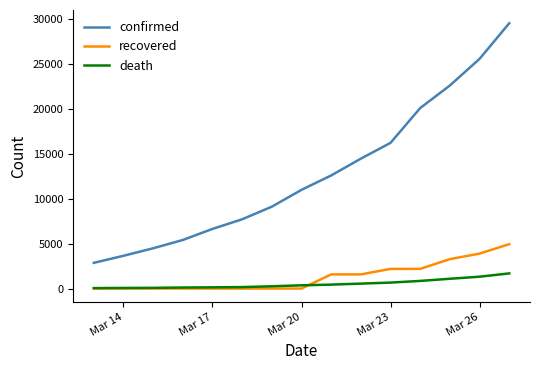

Does the chart display data point markers on the line(s)?

No